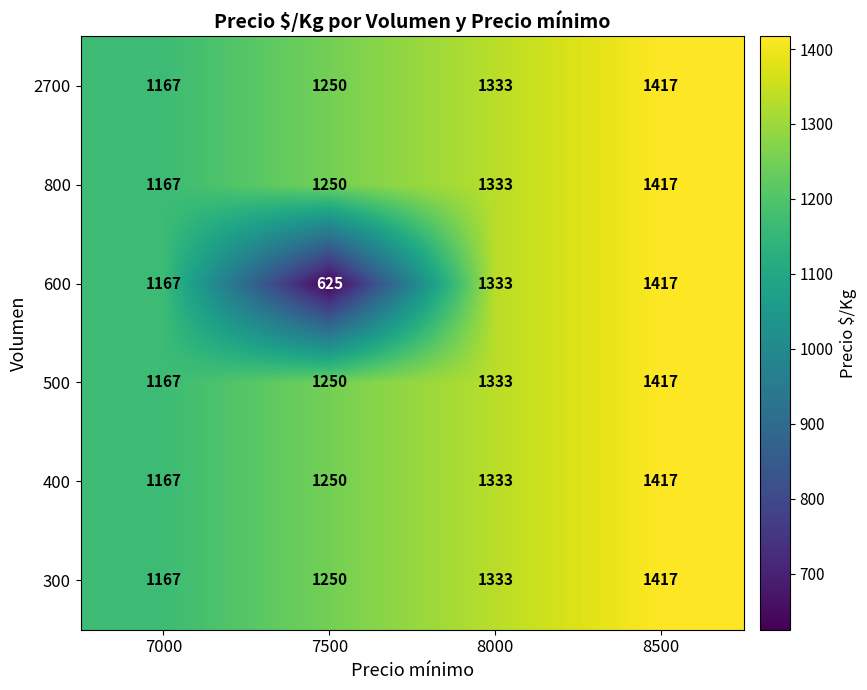

Count the number of categories in the chart.

4